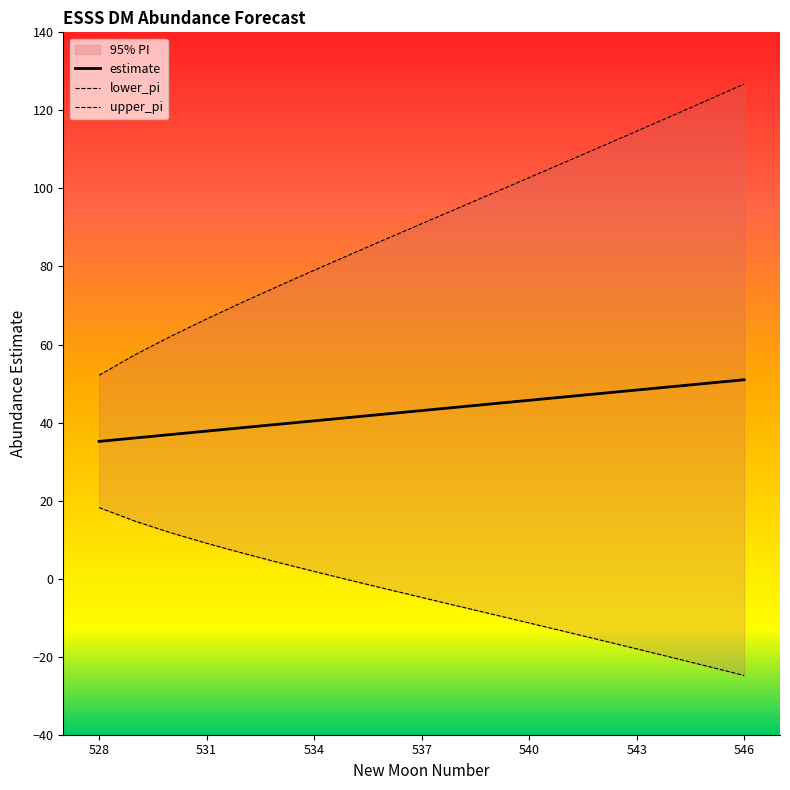

At how many categories does at least one series exceed 86?

11